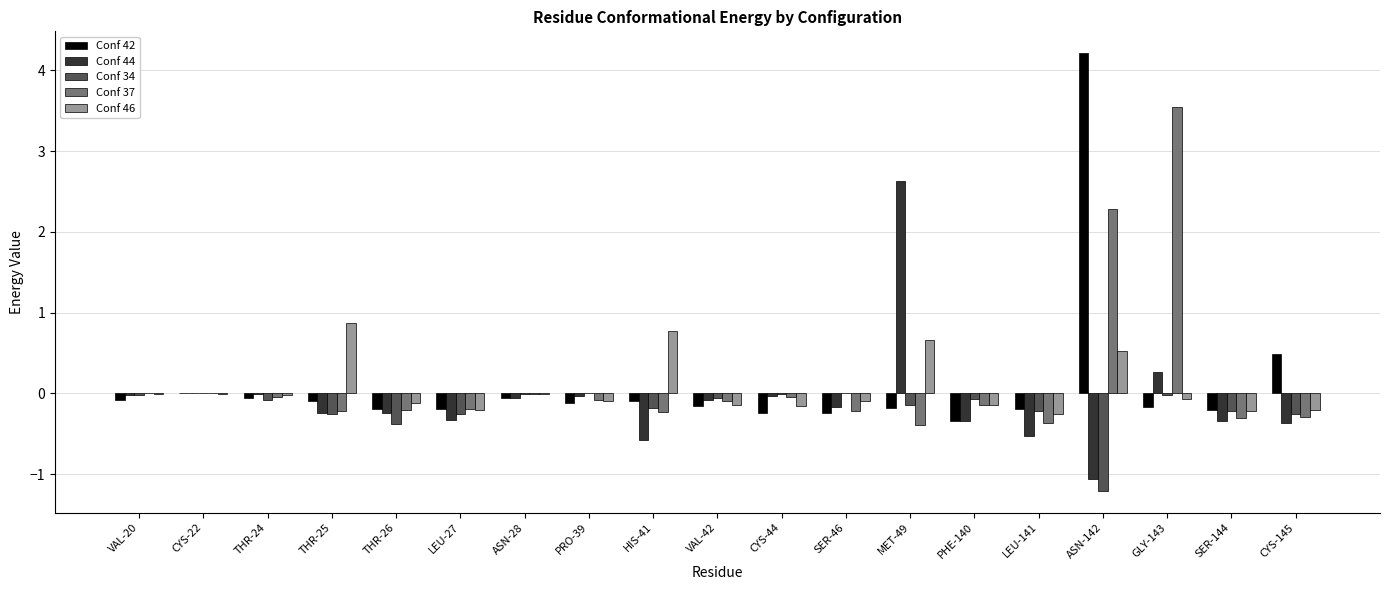

What is the sum of all Conf 42 values?

2.1